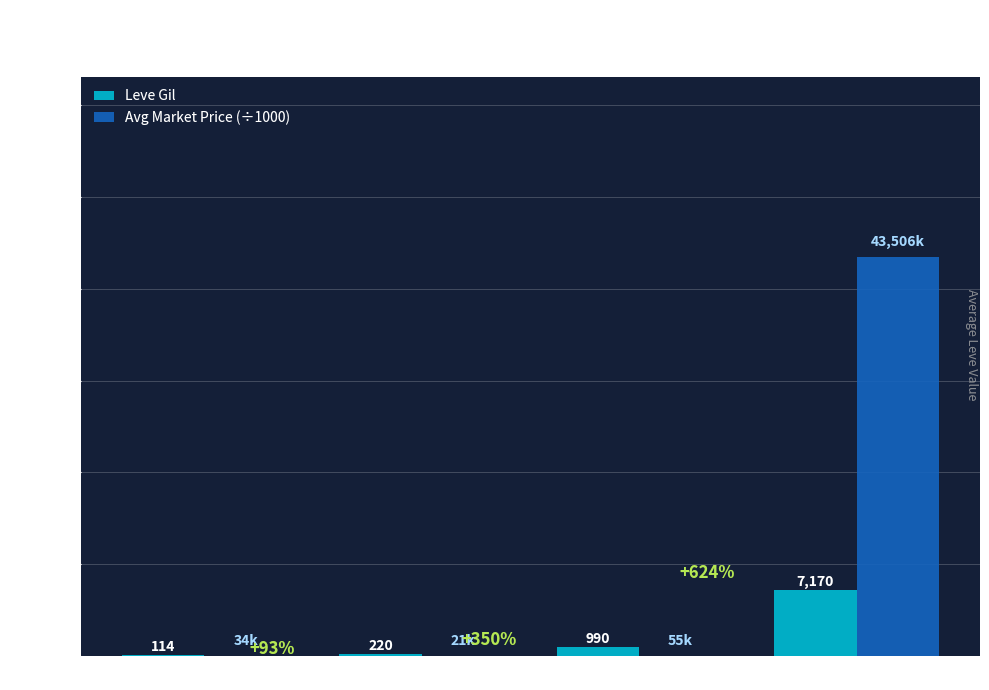

Where is Avg Market Price (÷1000) nearest to the value 21763?

Level 10